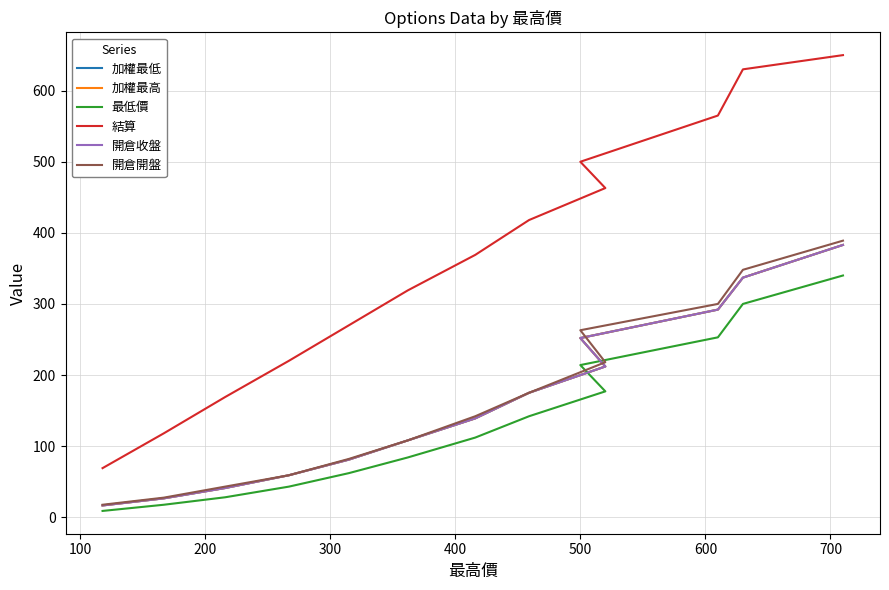

Rank the series at 300 from lowest to highest value.

最低價, 加權最低, 加權最高, 開倉收盤, 開倉開盤, 結算